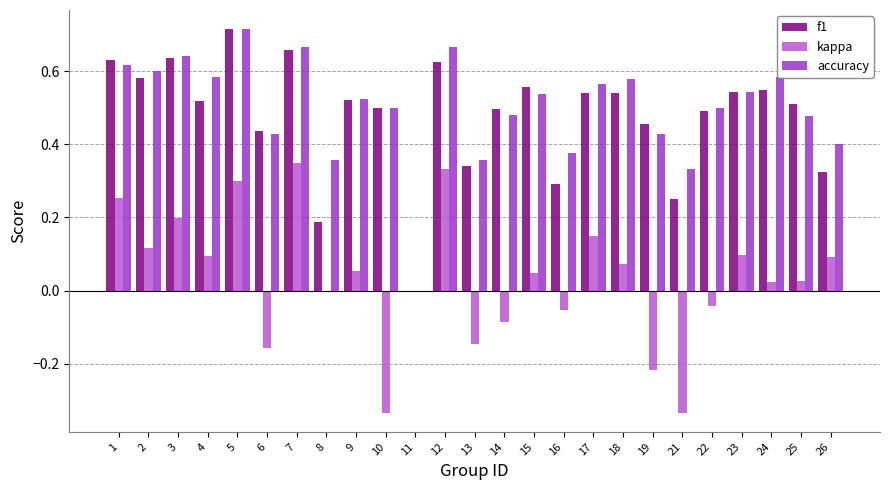

The f1 series shows 0.2 at 1. True or false?

False